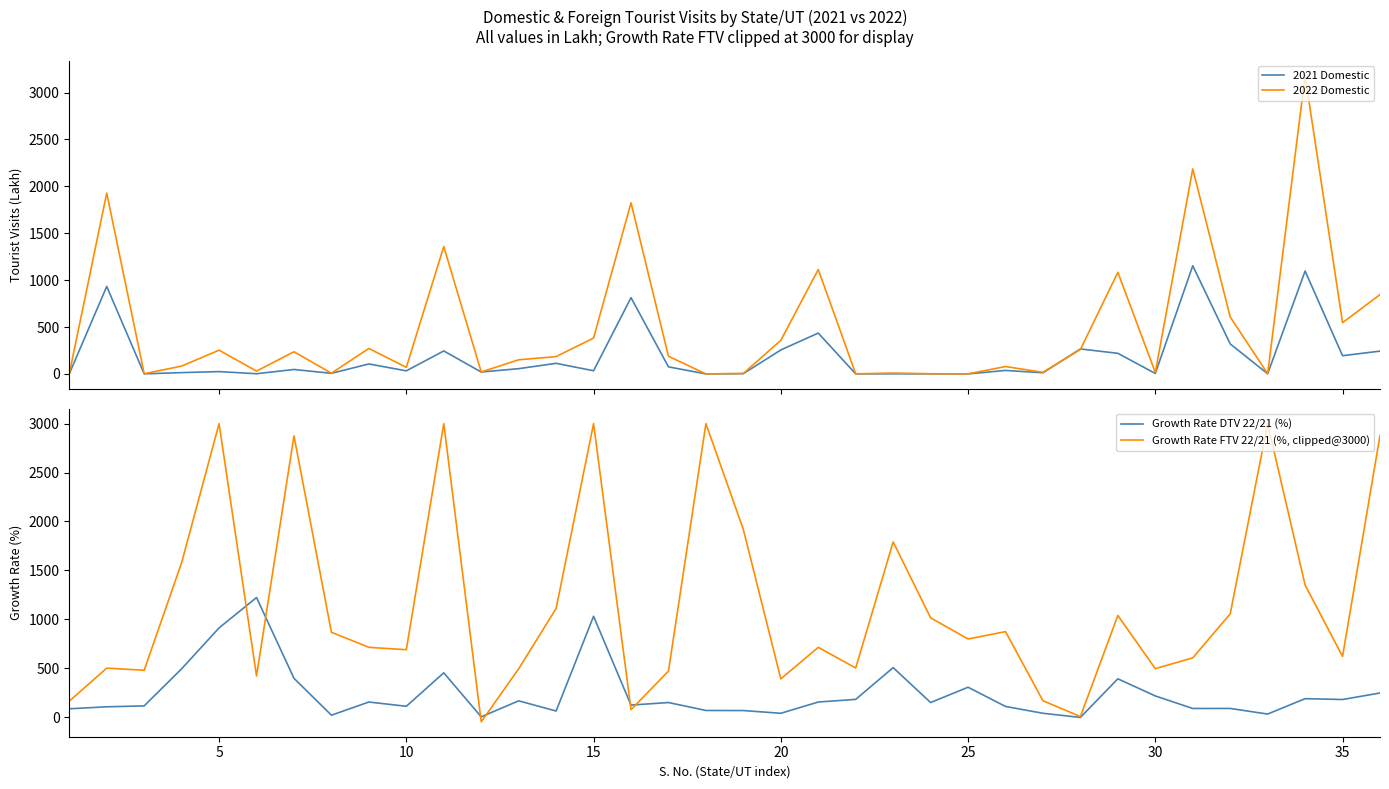

What is the highest value of the 2021 Domestic series?

1153.4